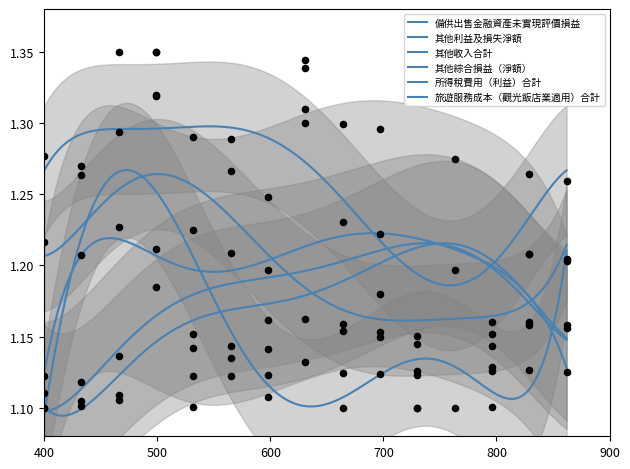

Which series contains the highest Y value?

備供出售金融資產未實現評價損益